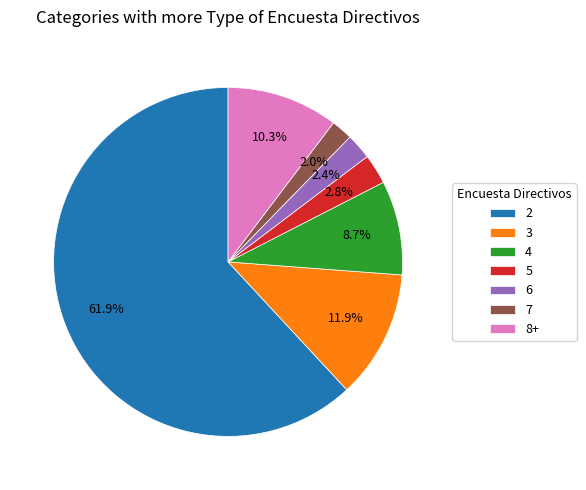

Which slice represents more than half of the pie?

2